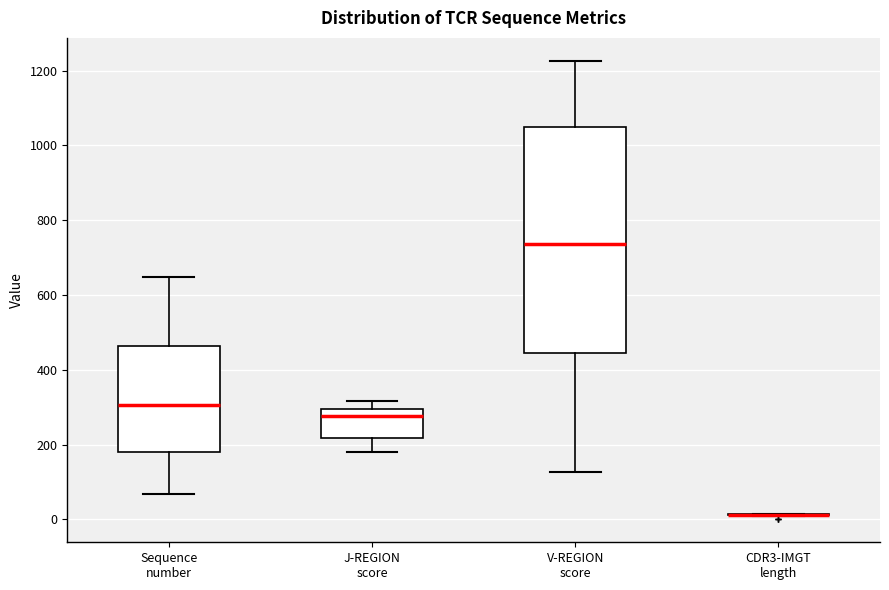

Where does the upper whisker of the box for J-REGION score end on the y-axis? The values are not printed on the chart, so give them approximately, as read against the axis.

320